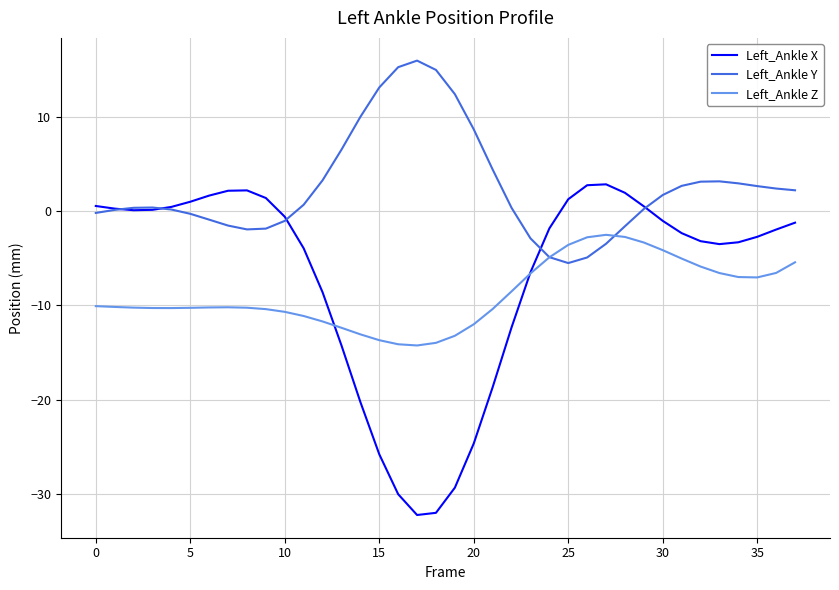

Which series has the largest range (max minus min)?

Left_Ankle X